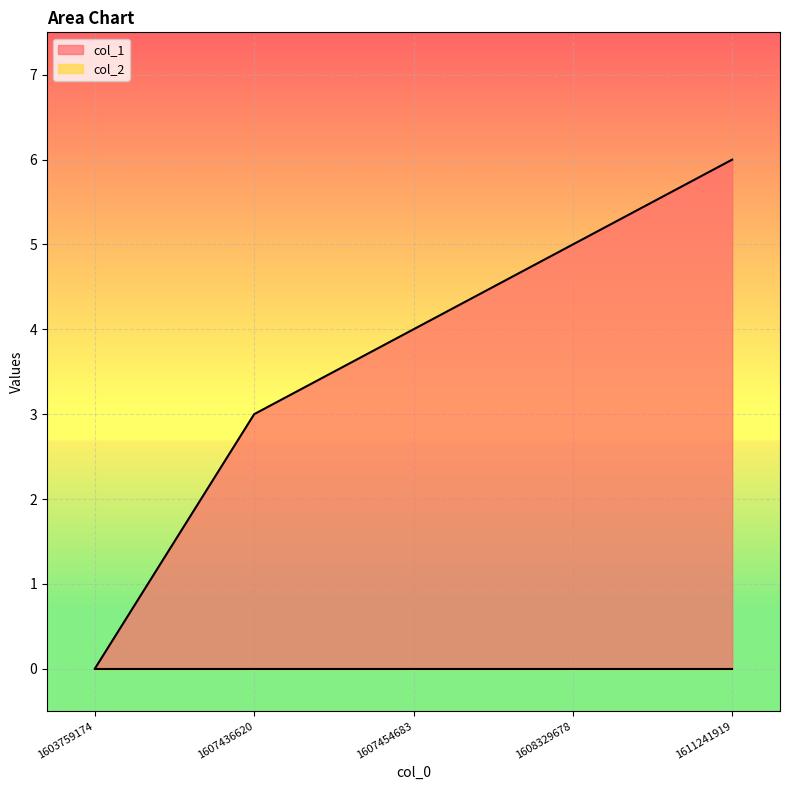

Reading left to right, what are all the values shown in this chart?

0	3	4	5	6